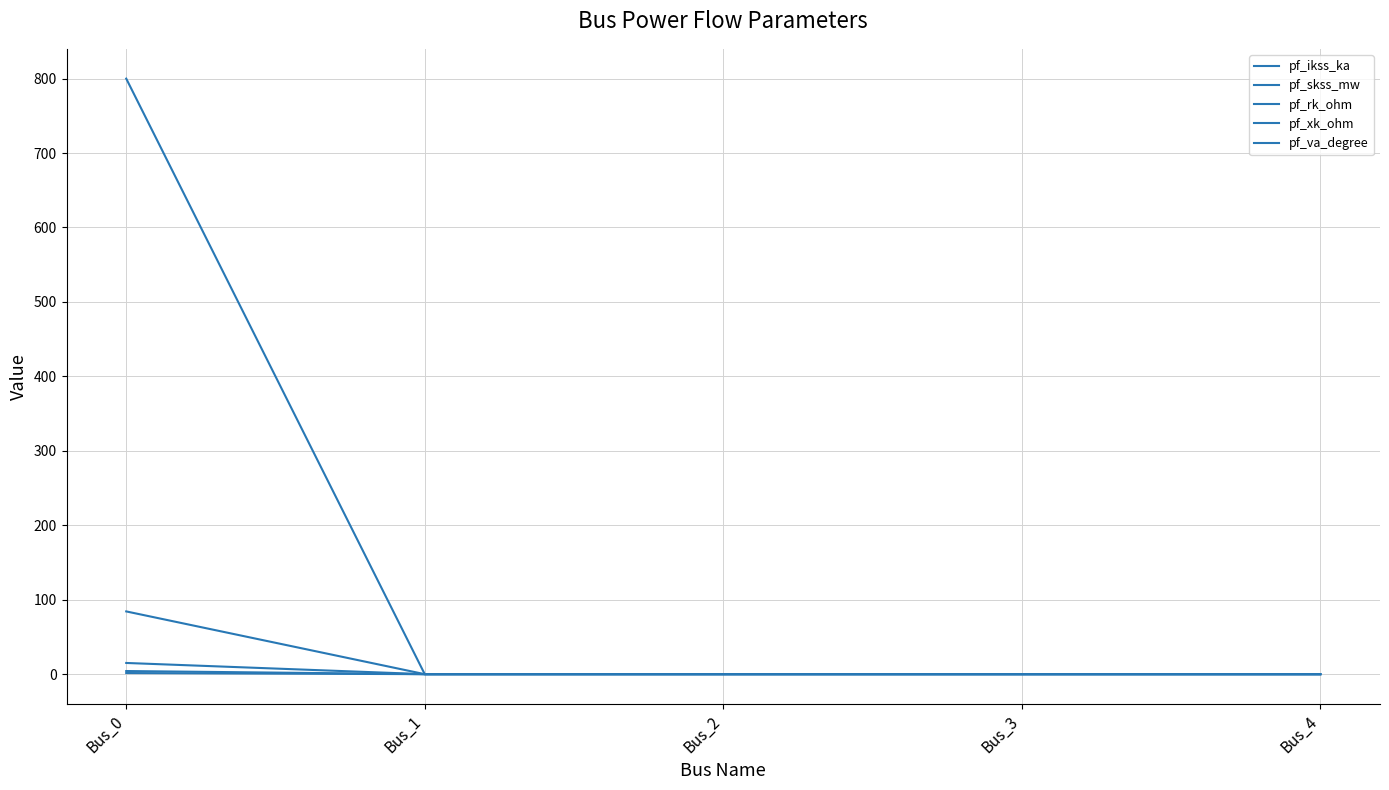

The pf_xk_ohm series shows 0.0 at Bus_2. True or false?

True